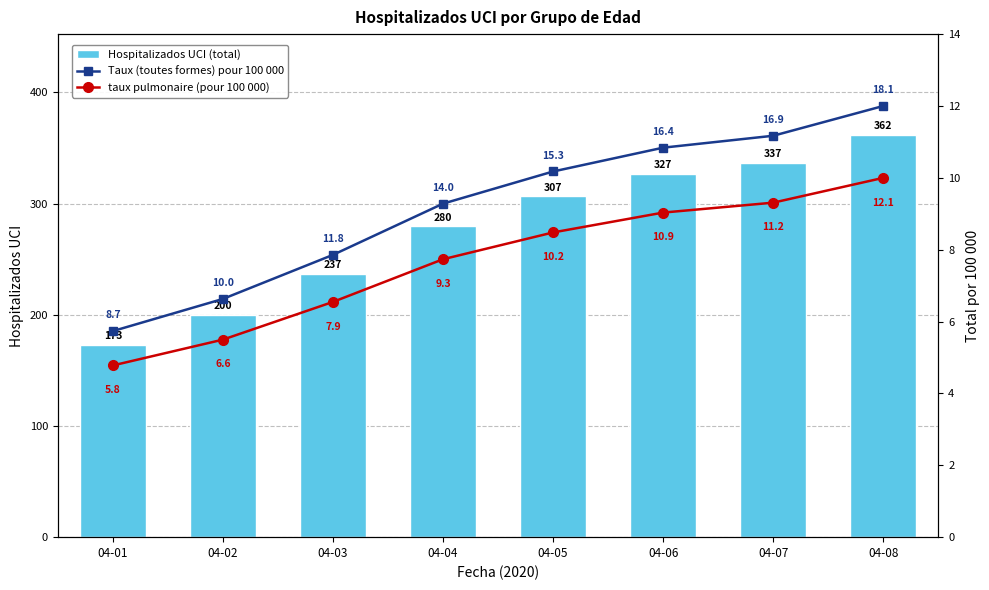

Does the chart contain stacked bars?

No